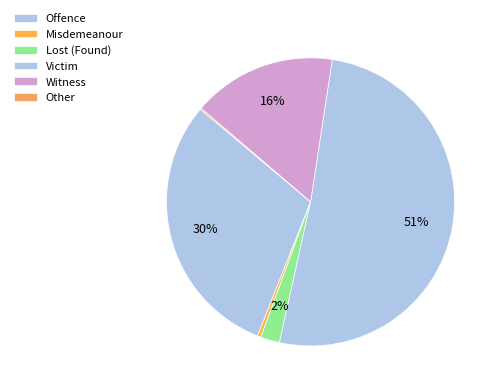

Is there any slice that represents more than half of the pie?

Yes